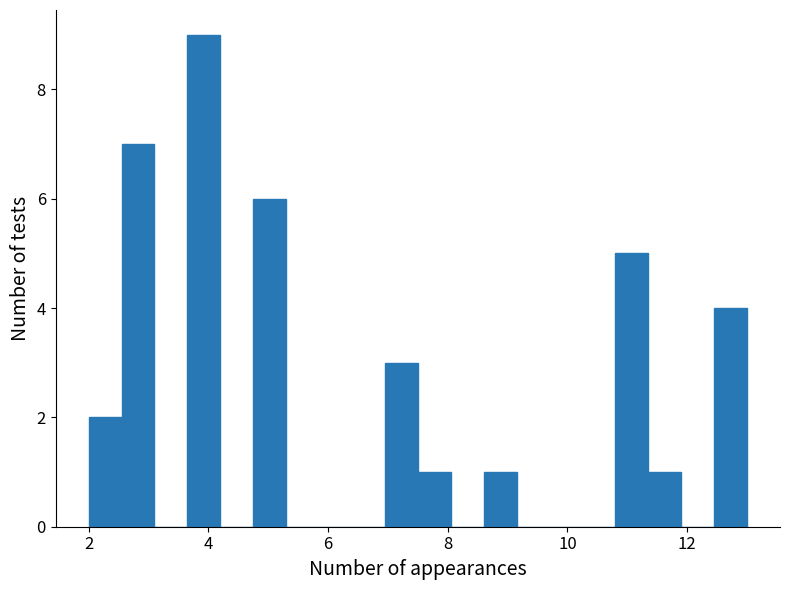

Read against the x-axis, roughly where is the centre of the tallest bar?

4.0